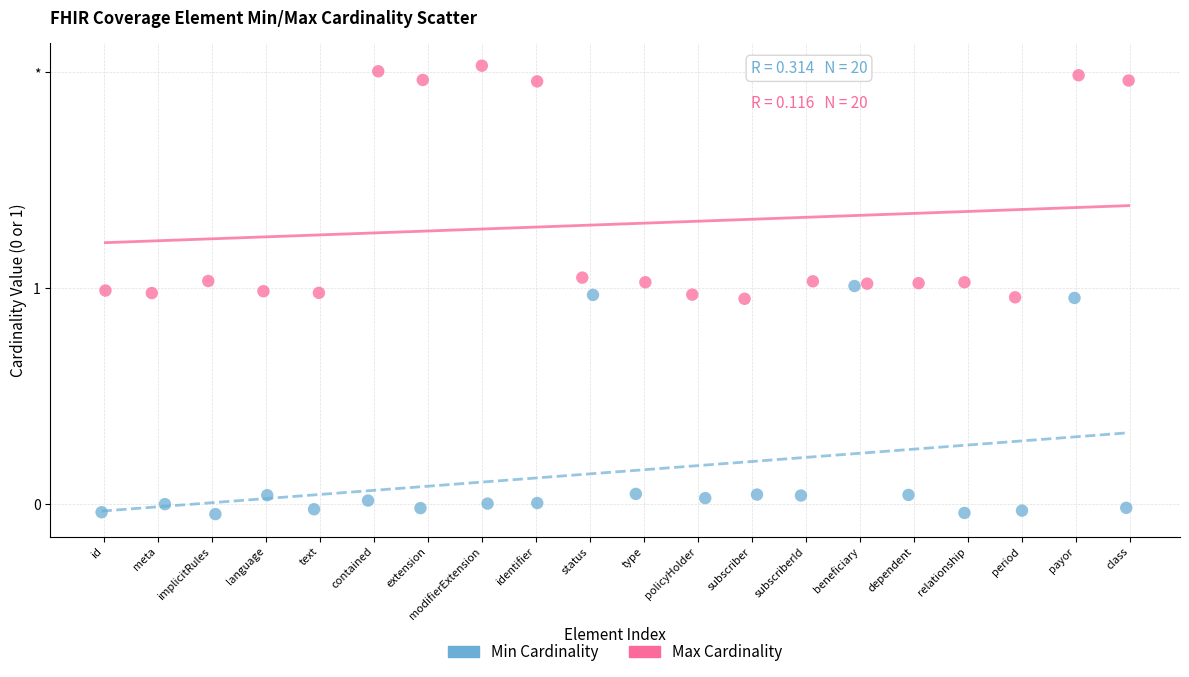

What are all the series names shown in the legend?

Min Cardinality, Max Cardinality